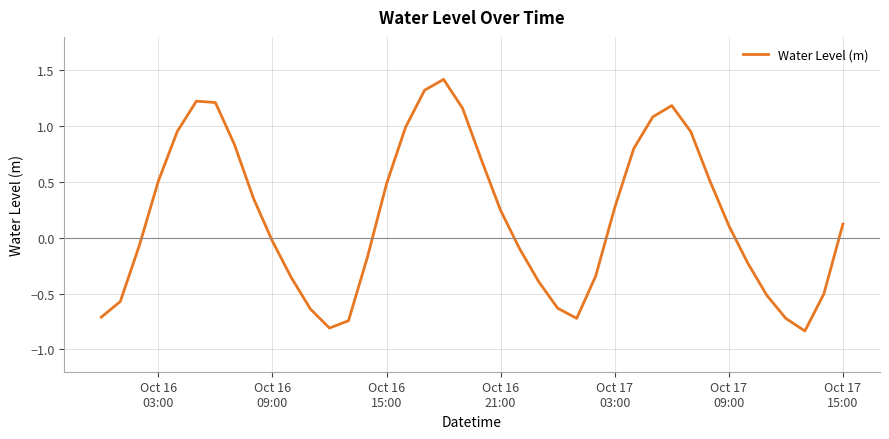

What is the difference between the maximum and minimum values?

2.3